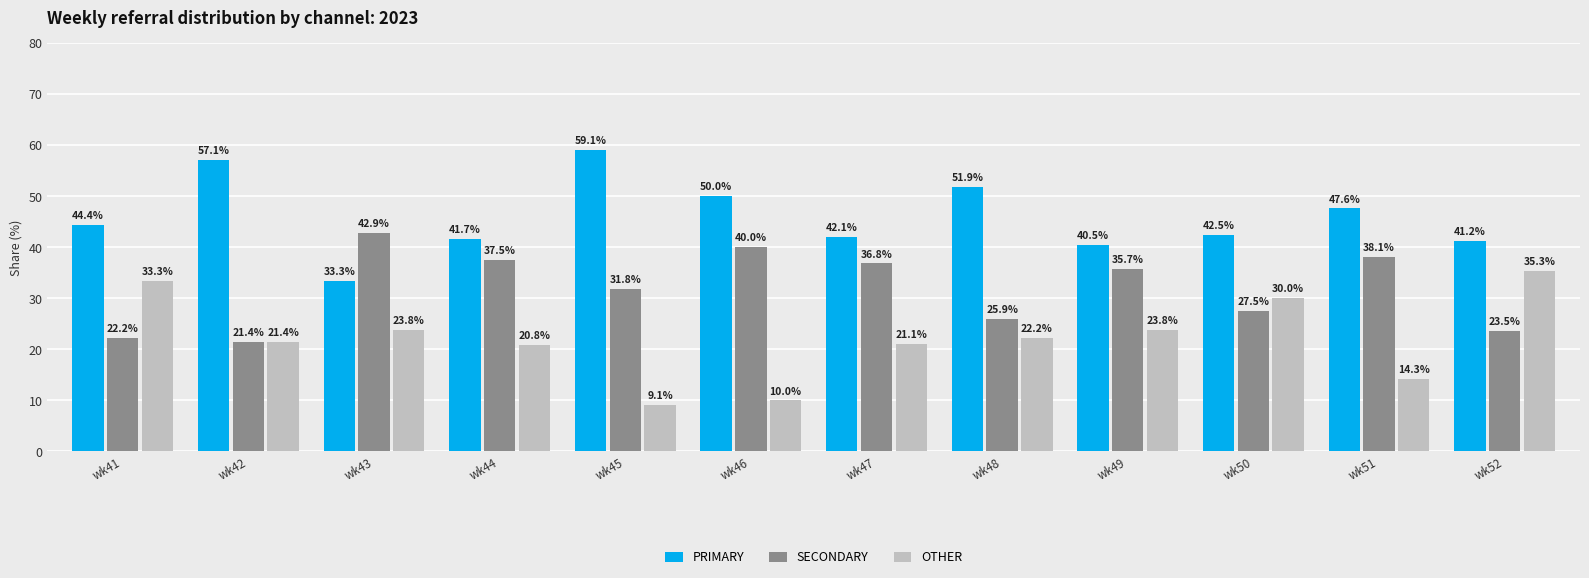

Which series has the widest spread of values?

OTHER